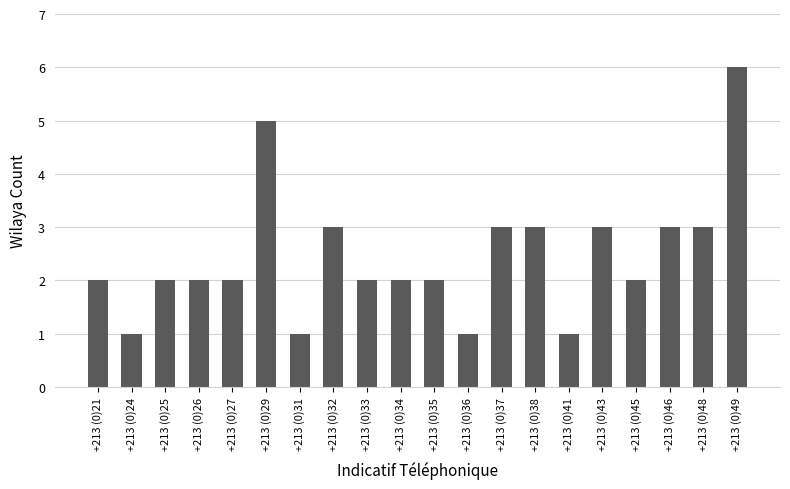

What is the sum of the values at +213 (0)33 and +213 (0)43?

5